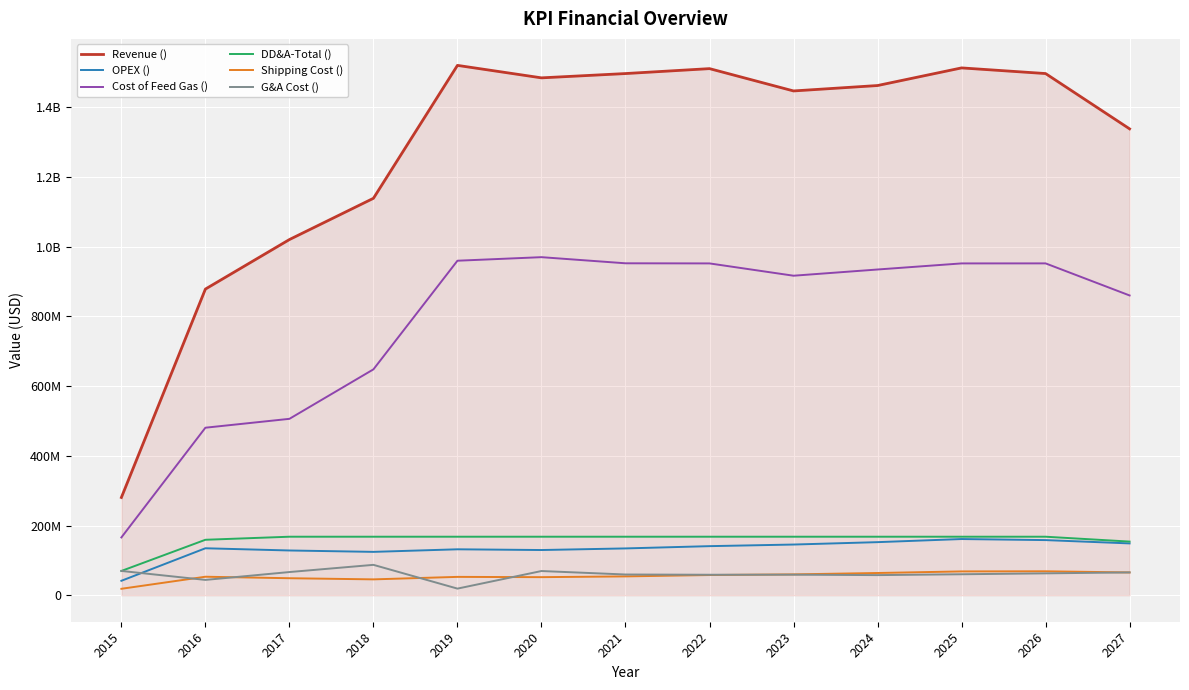

True or false: Shipping Cost () has more than 2 interior local peaks.

True